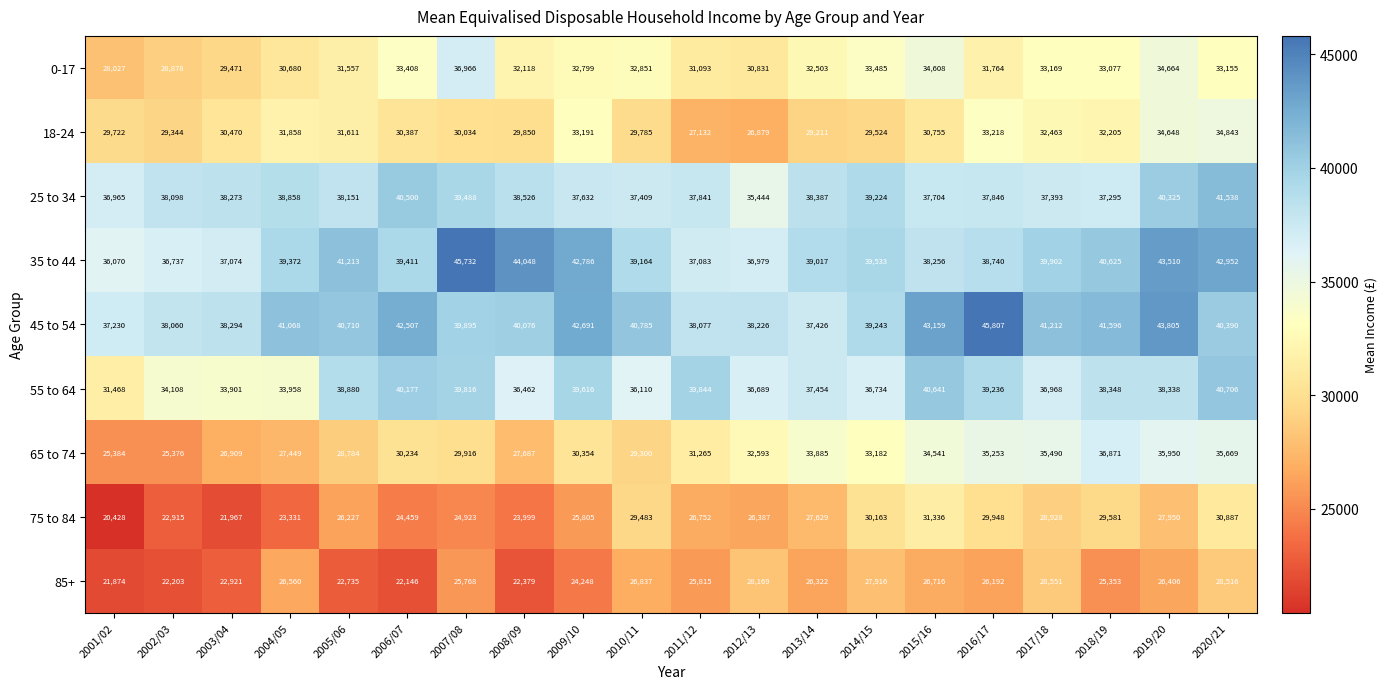

What is the difference between the maximum and minimum values in the 85+ series?

6677